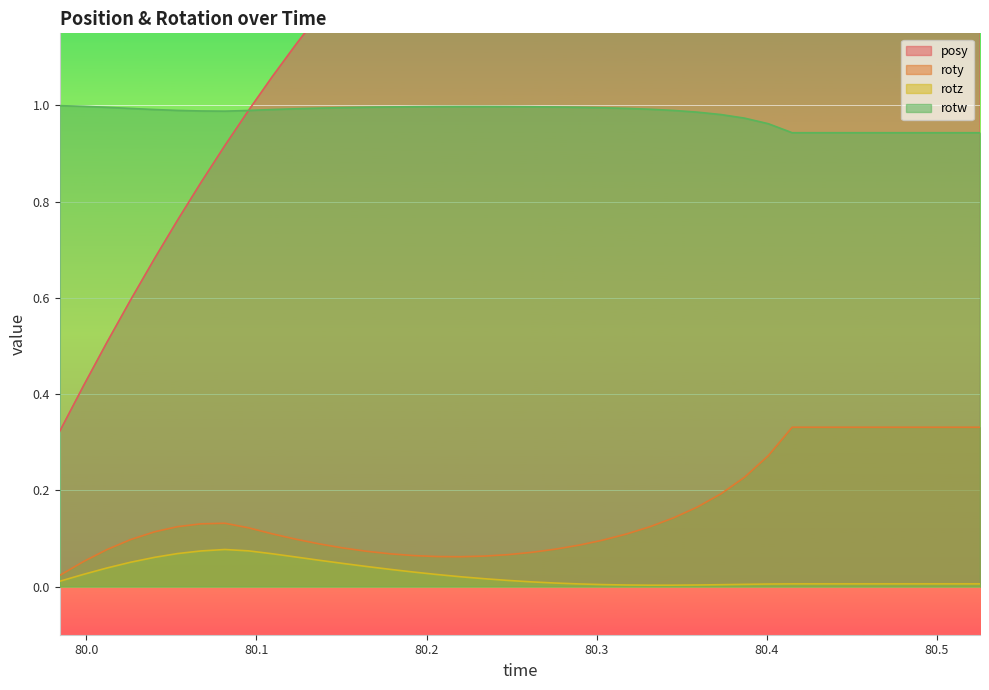

True or false: rotz and rotw intersect in this chart.

False